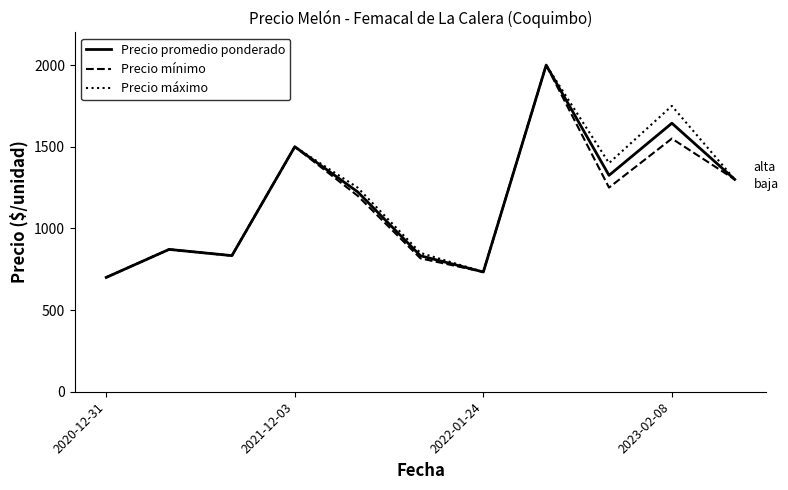

What is the minimum value shown in the chart?

700.0